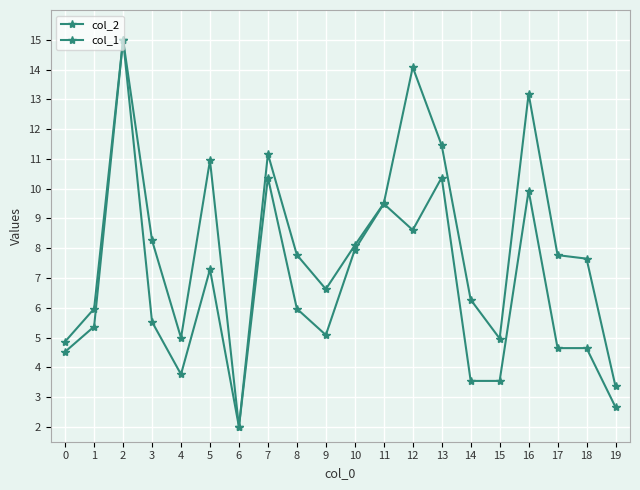

Reading left to right, transcribe all the data shown in this chart.

col_2: 4.5	5.4	15.0	8.3	5.0	11.0	2.0	11.2	7.8	6.6	8.1	9.5	14.1	11.5	6.3	5.0	13.2	7.8	7.6	3.4
col_1: 4.9	6.0	15.0	5.5	3.8	7.3	2.0	10.4	6.0	5.1	7.9	9.5	8.6	10.4	3.5	3.5	9.9	4.6	4.6	2.7